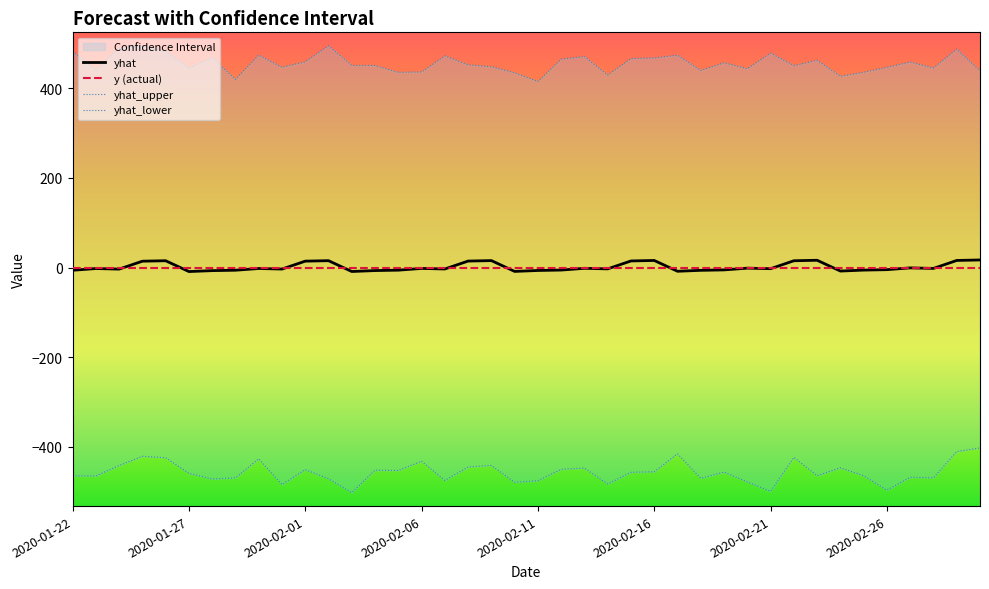

How many lines are shown in the chart?

4